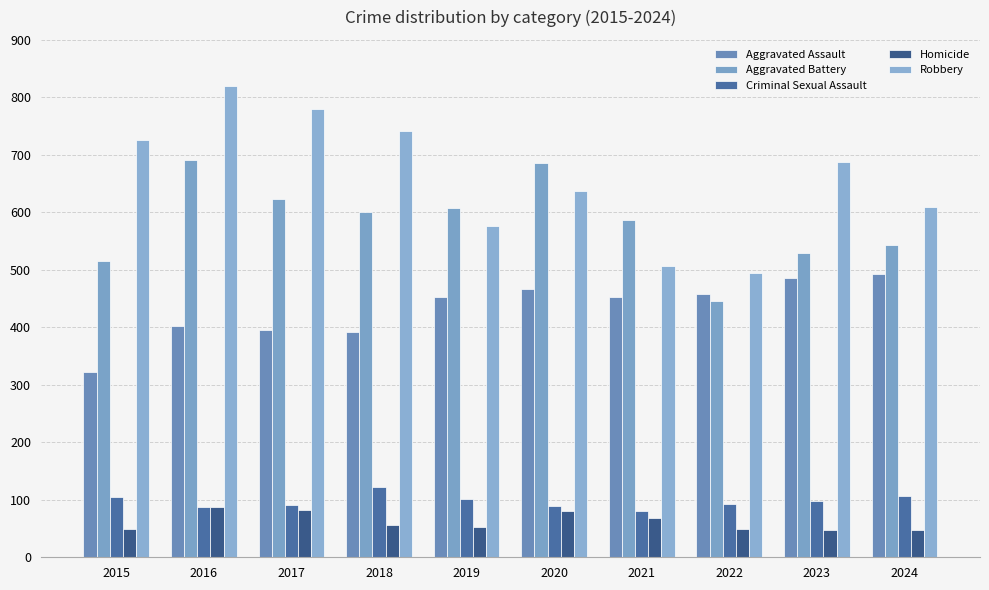

Is it true that Criminal Sexual Assault equals 89 at 2020?

True